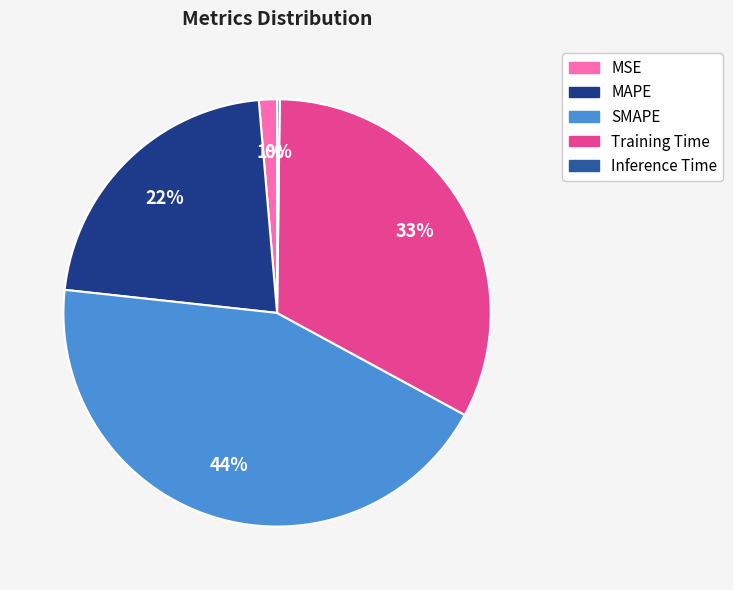

To the nearest percent, what is the difference between the MAPE and MSE slice percentages?

21%